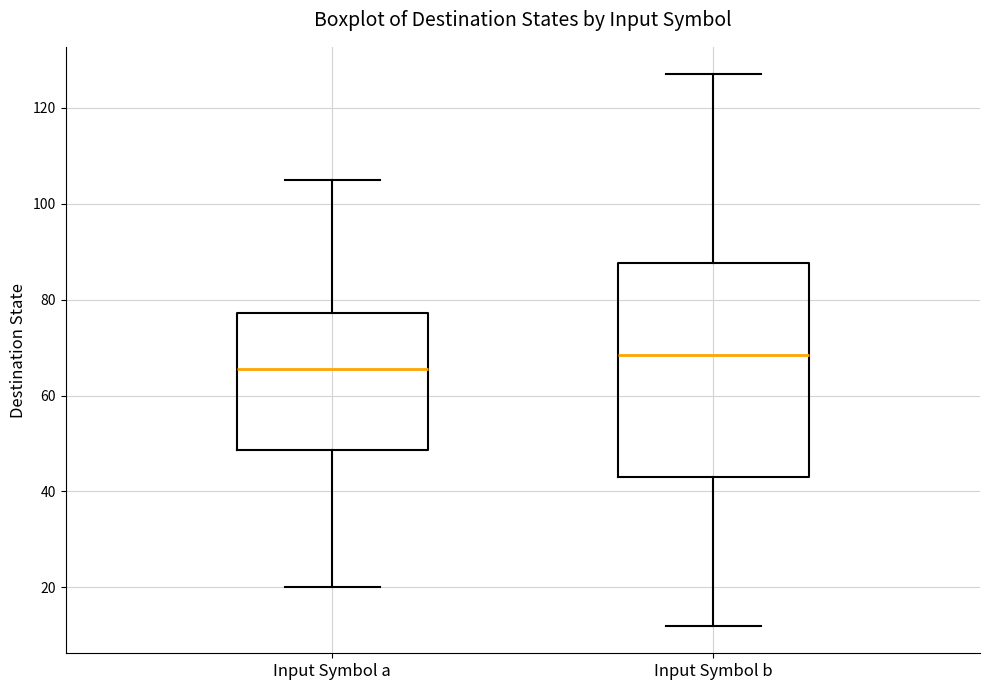

Which box has the highest median line?

Input Symbol b